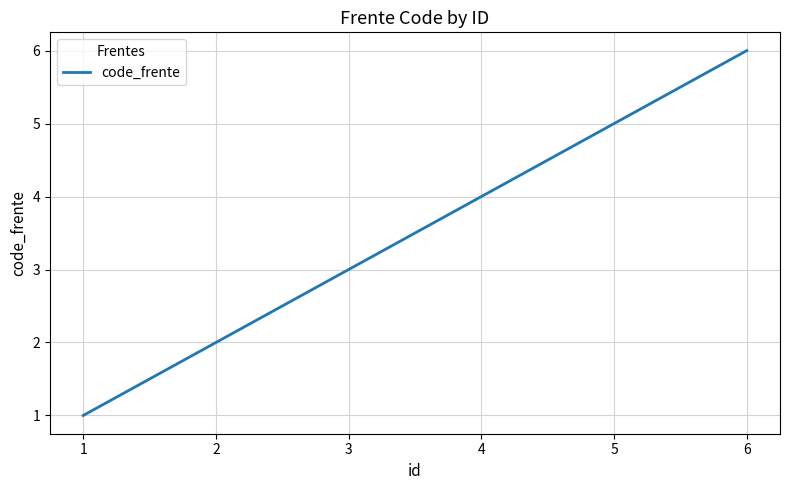

True or false: the data shows 3 at 4.

False